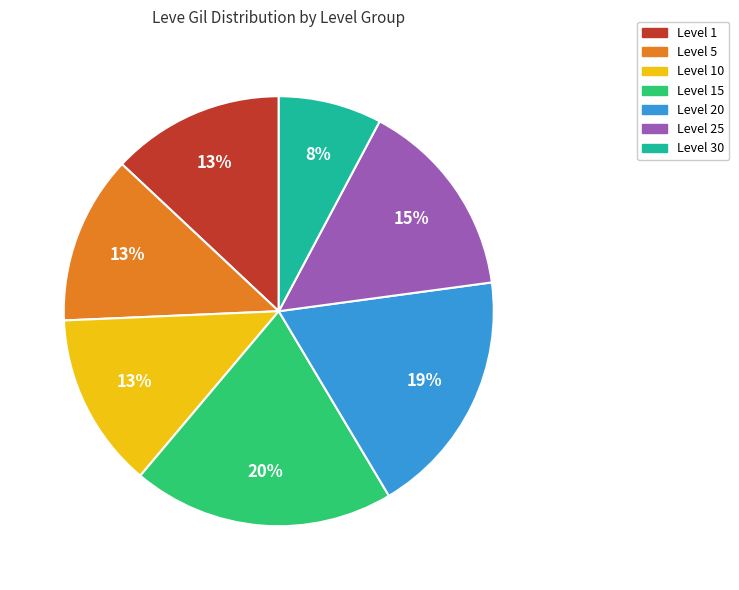

To the nearest percent, what is the difference between the largest and smallest slice percentages?

12%